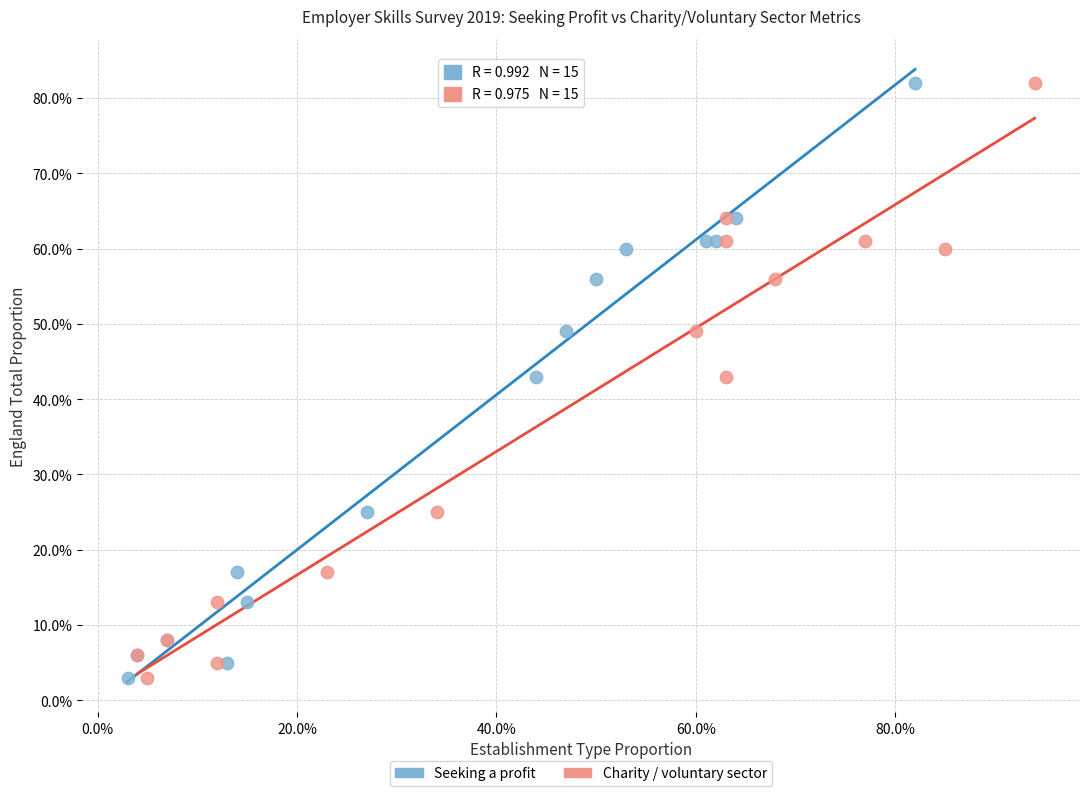

What are all the series names shown in the legend?

Seeking a profit, Charity / voluntary sector